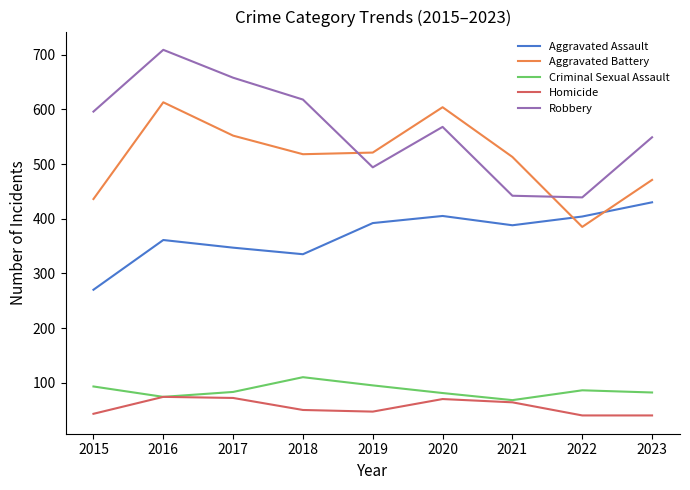

How many lines are shown in the chart?

5